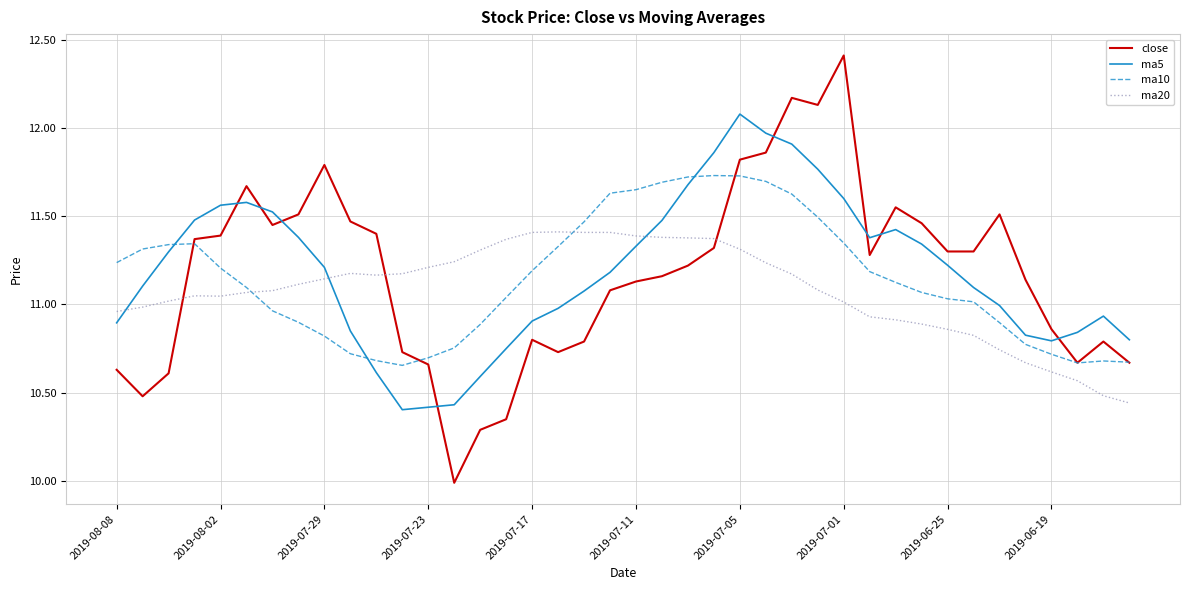

Which series ends up on top after the final intersection of ma20 and close?

close